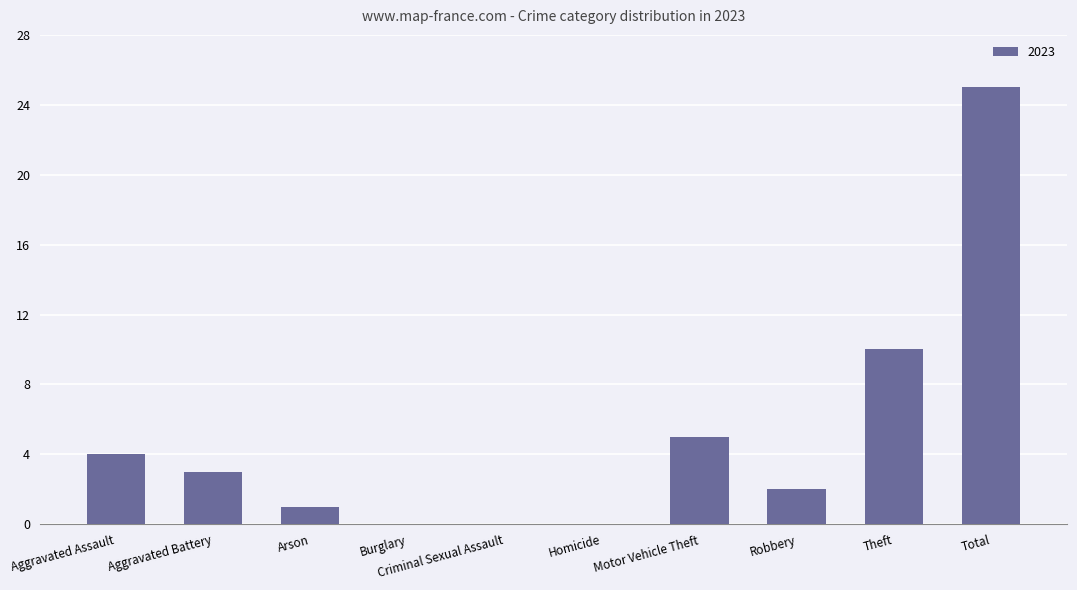

What is the sum of all values?

50